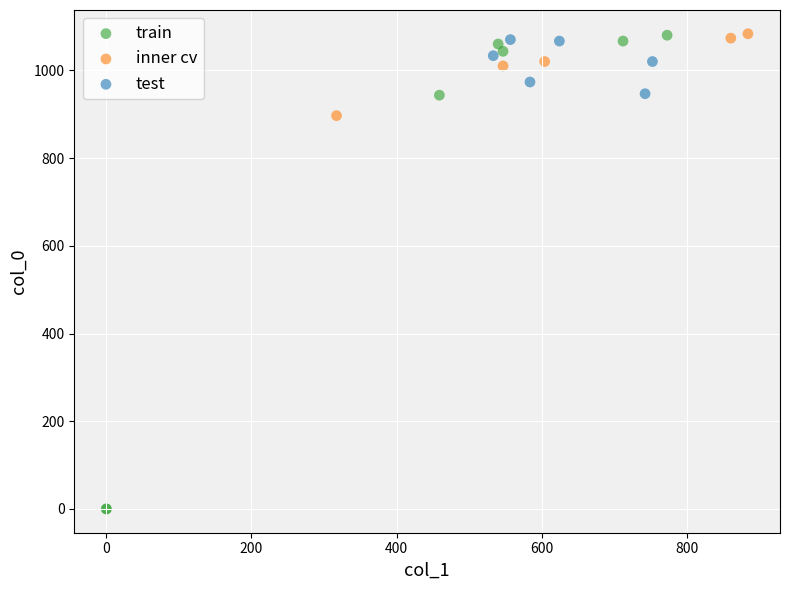

Which series has the largest Y range (max minus min)?

train